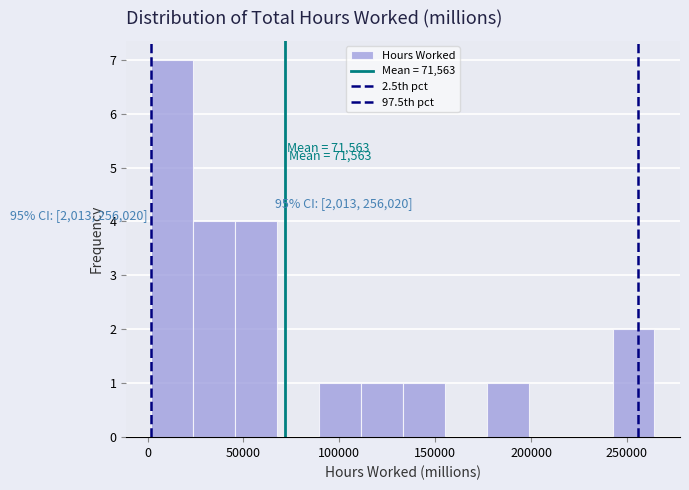

Over which range of the x-axis is the bar tallest?

0 to 25000